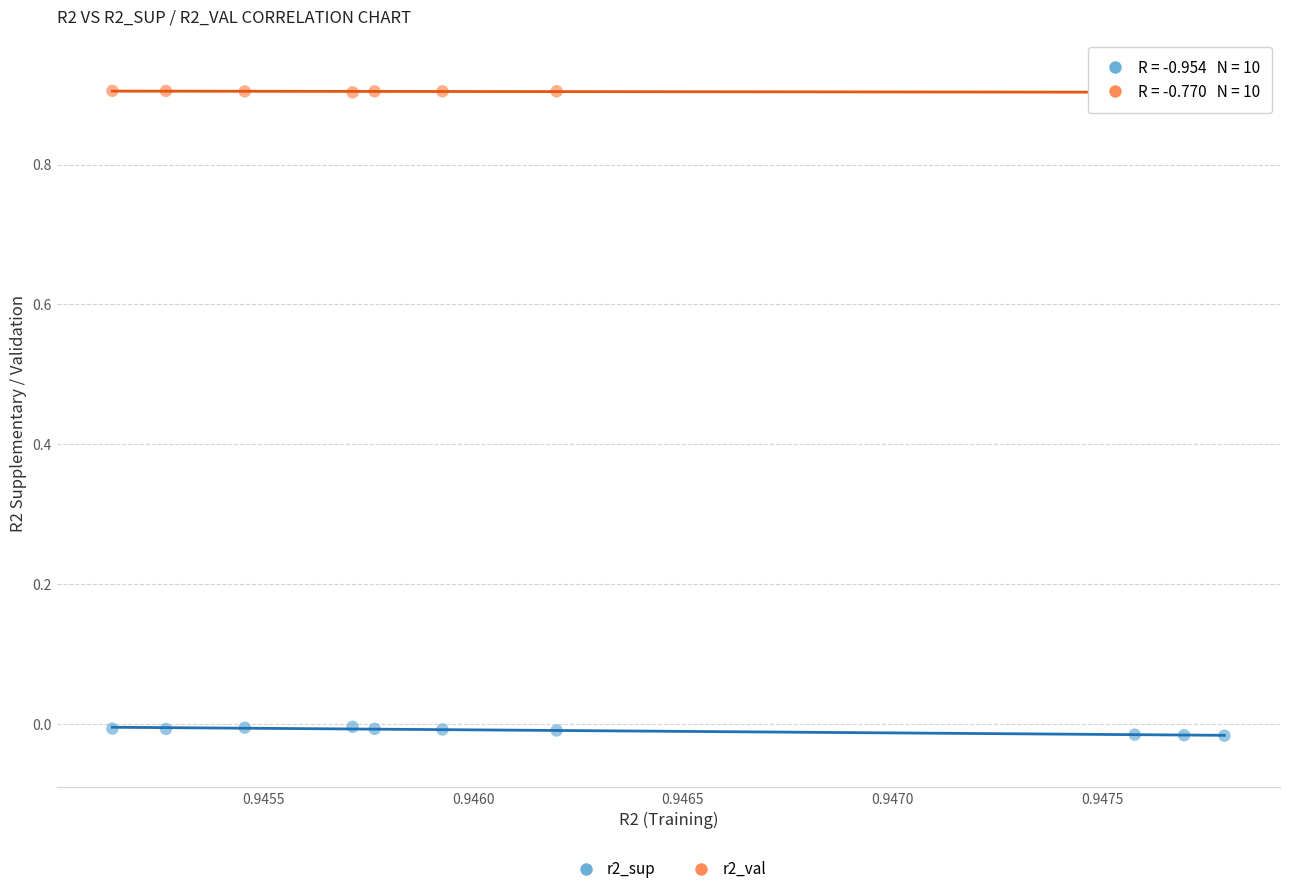

Which series reaches the maximum Y coordinate?

r2_val